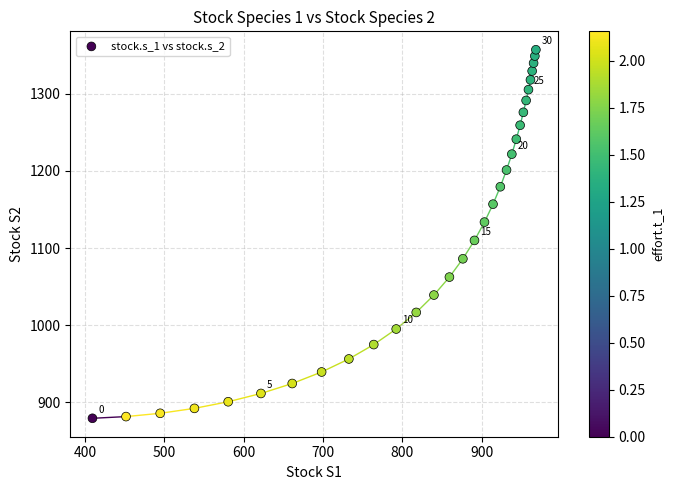

What Y value in the scatter plot is closest to 1118?

1109.9